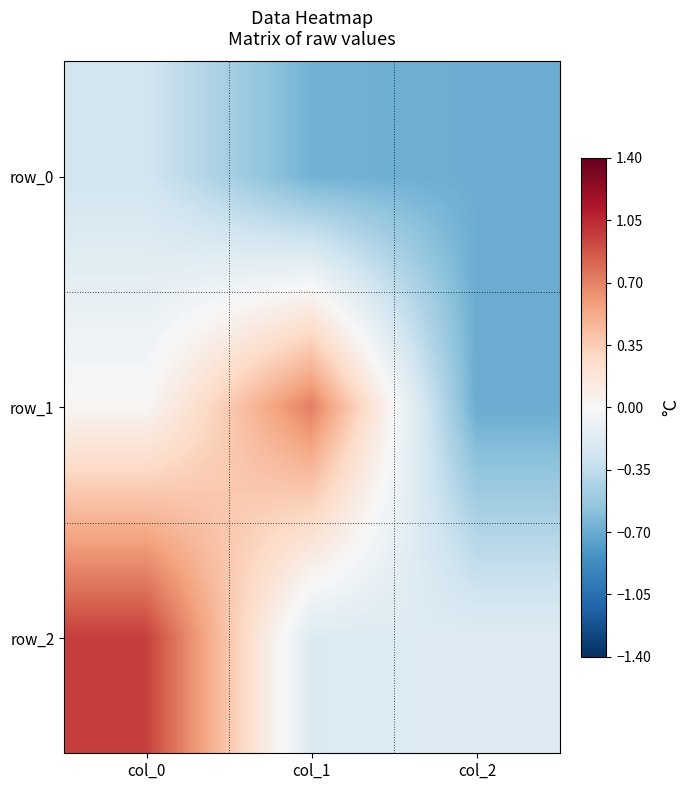

Which series has the largest range (max minus min)?

row_1